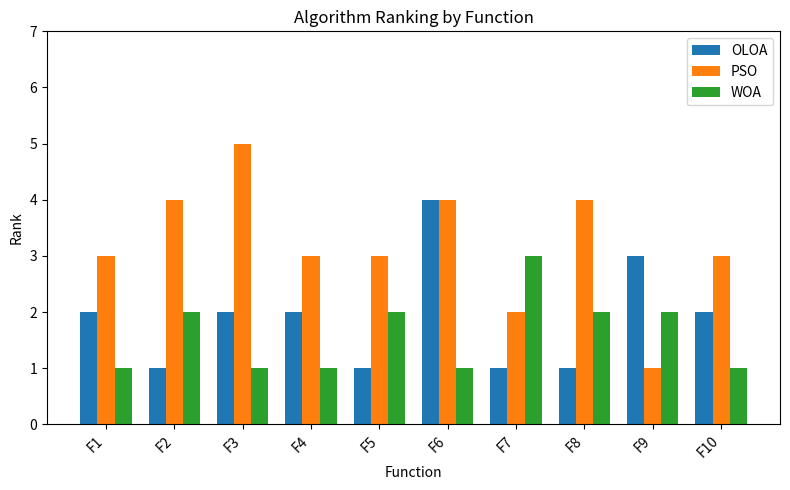

How many data points in WOA are less than 2?

5